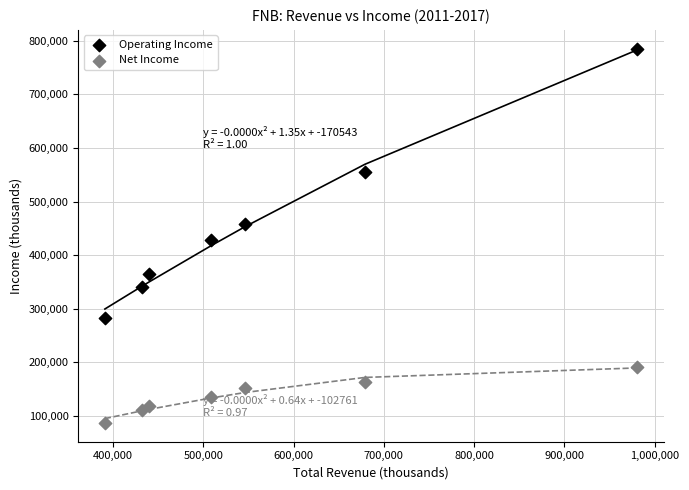

Across all data points, what is the range of Y values (max minus min)?

698400